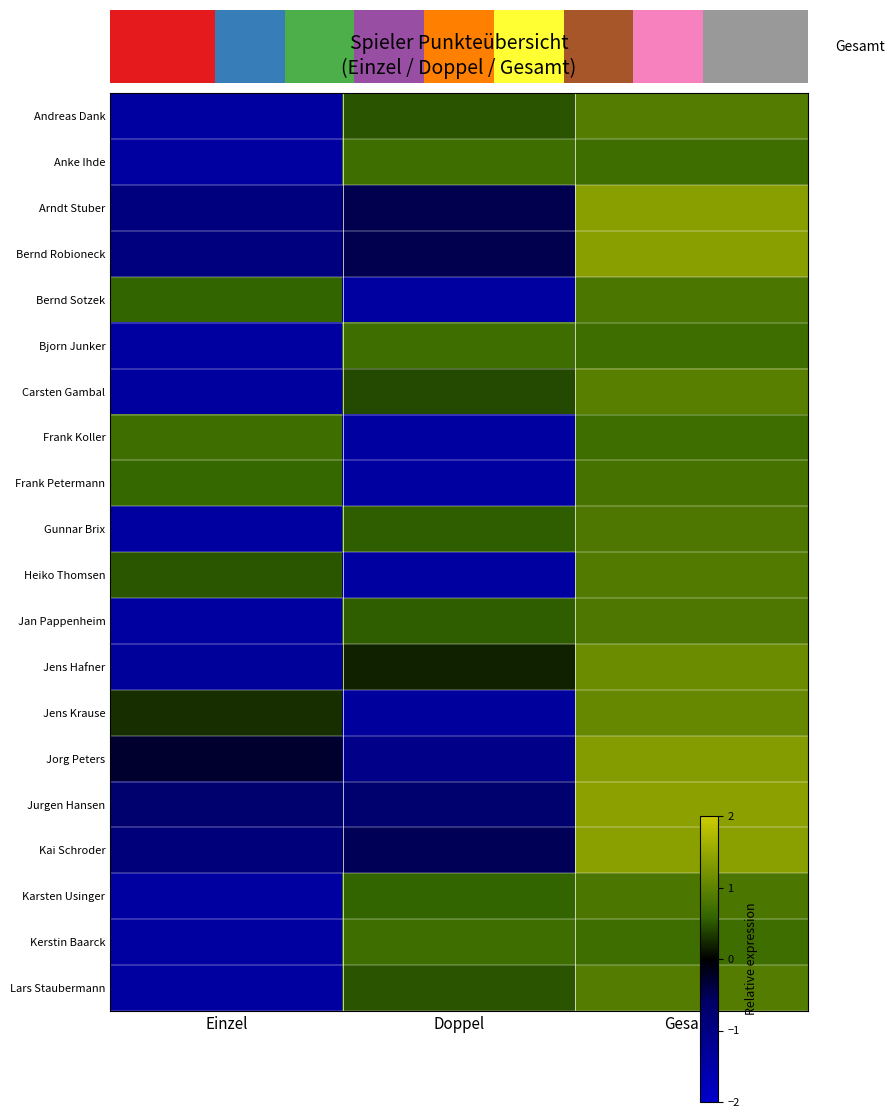

How many data points in Karsten Usinger are above 0?

2